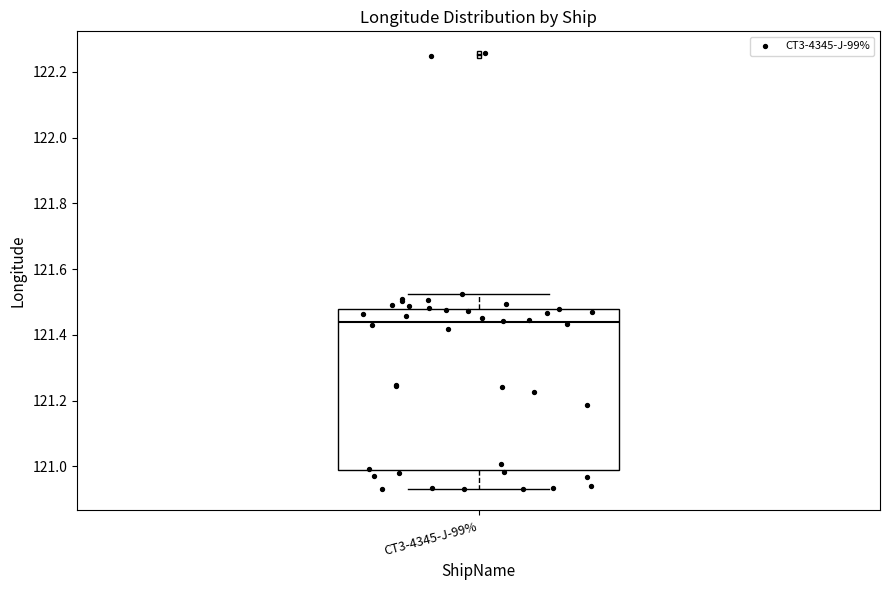

Transcribe this box plot: give where the median line is, the range the box spans, and where the two whiskers end, as read against the y-axis. The values are not printed on the chart, so give them approximately, as read against the axis.

median 121.44, box 120.98 to 121.48, whiskers 120.94 to 121.52